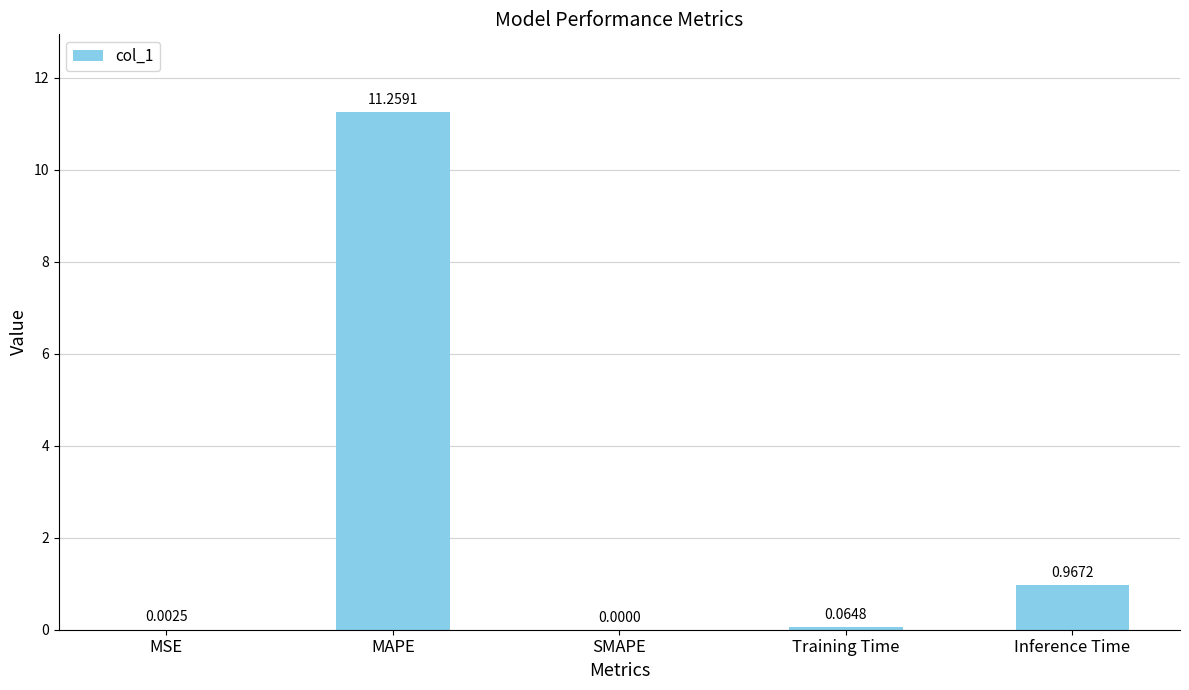

Which category has the highest value across all series?

MAPE